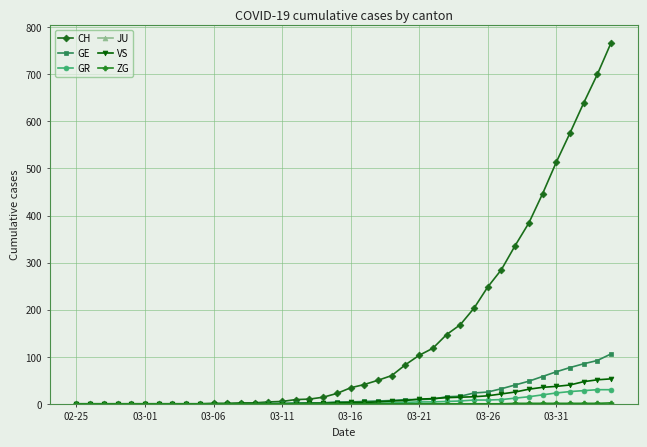

What is the maximum value shown in the chart?

767